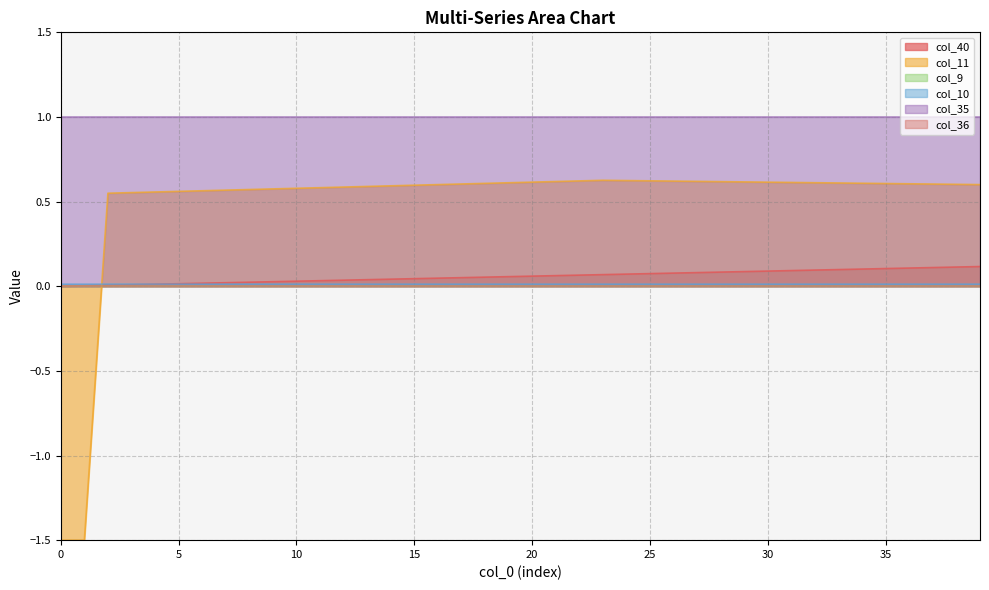

The value of col_10 at 8 is 0.0. True or false?

True